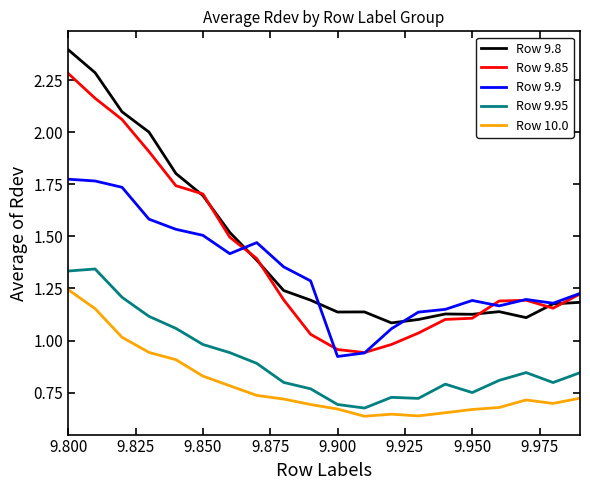

What is the maximum value for Row 9.85?

2.3